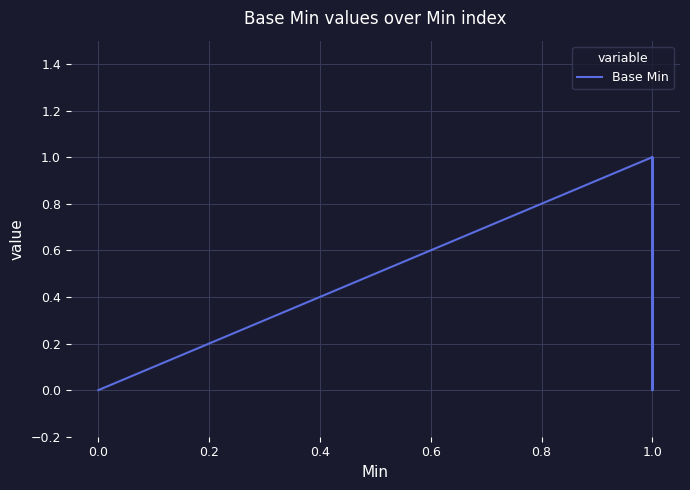

What is the greatest value displayed?

1